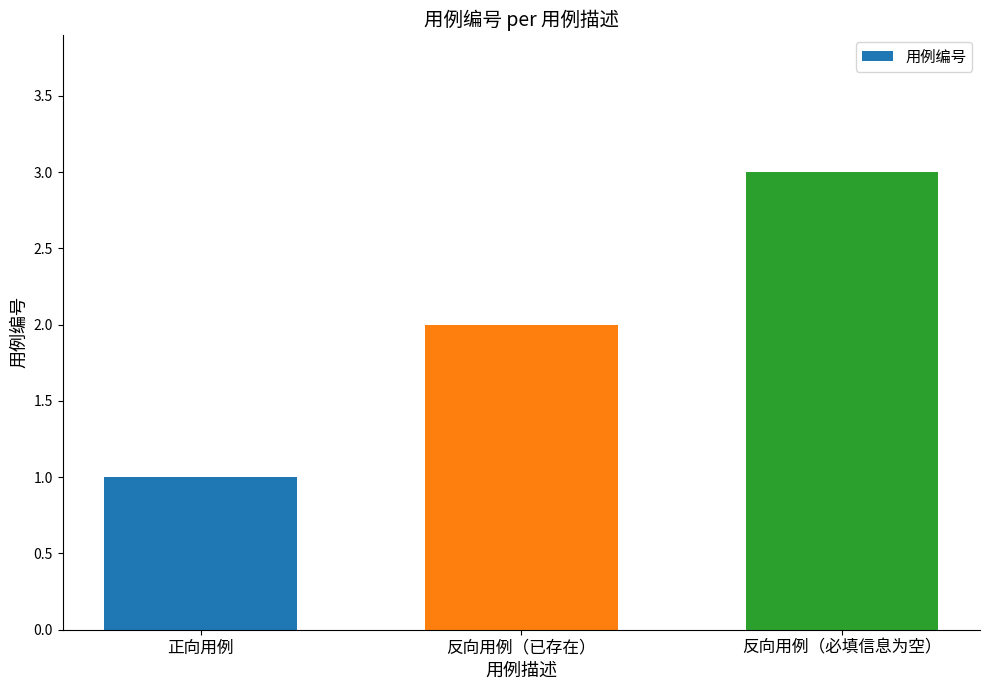

Count the values in the range 1 to 3.

3